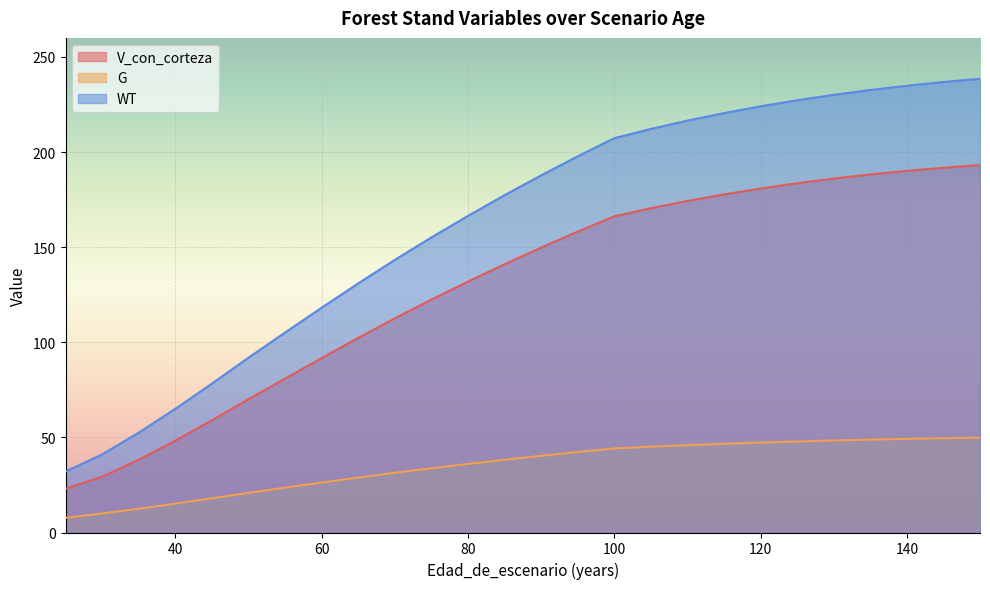

What is the difference between the maximum and minimum values in the G series?

42.1